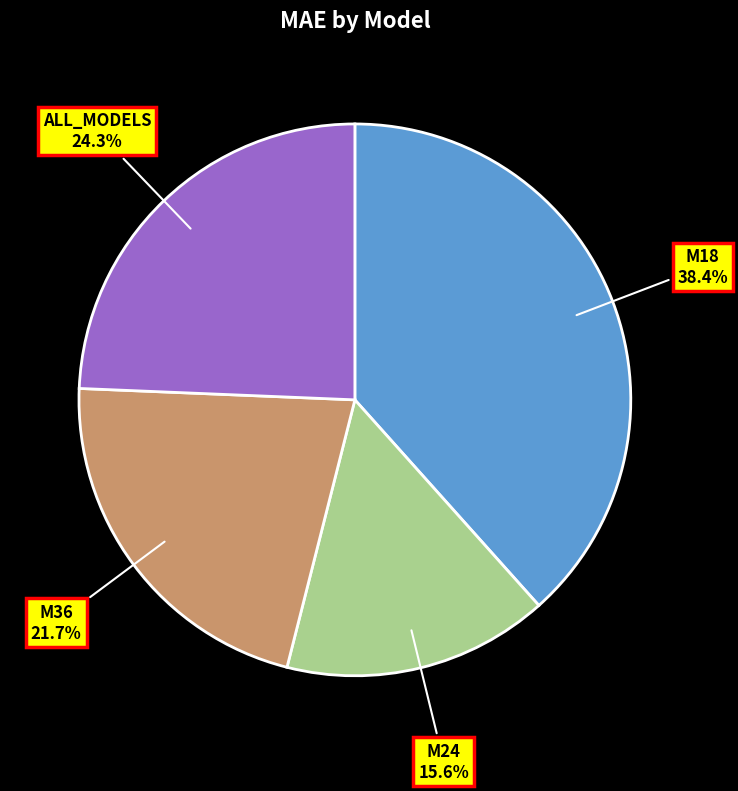

True or false: M24 accounts for 6% of the total.

False